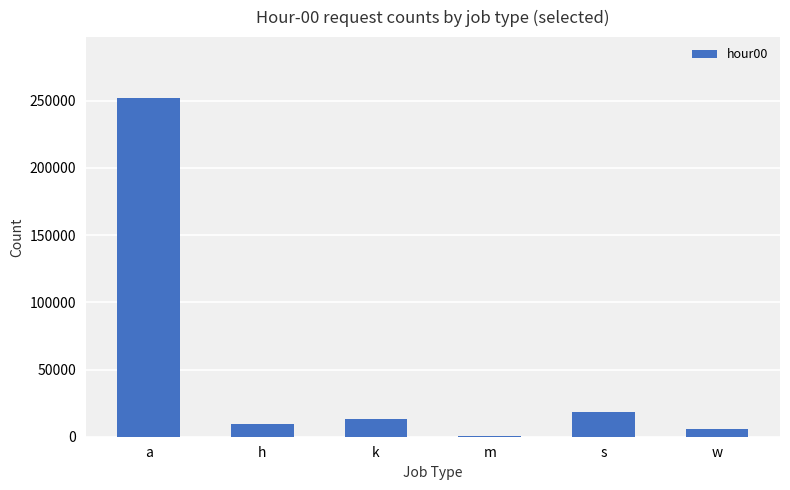

What is the greatest value displayed?

251989